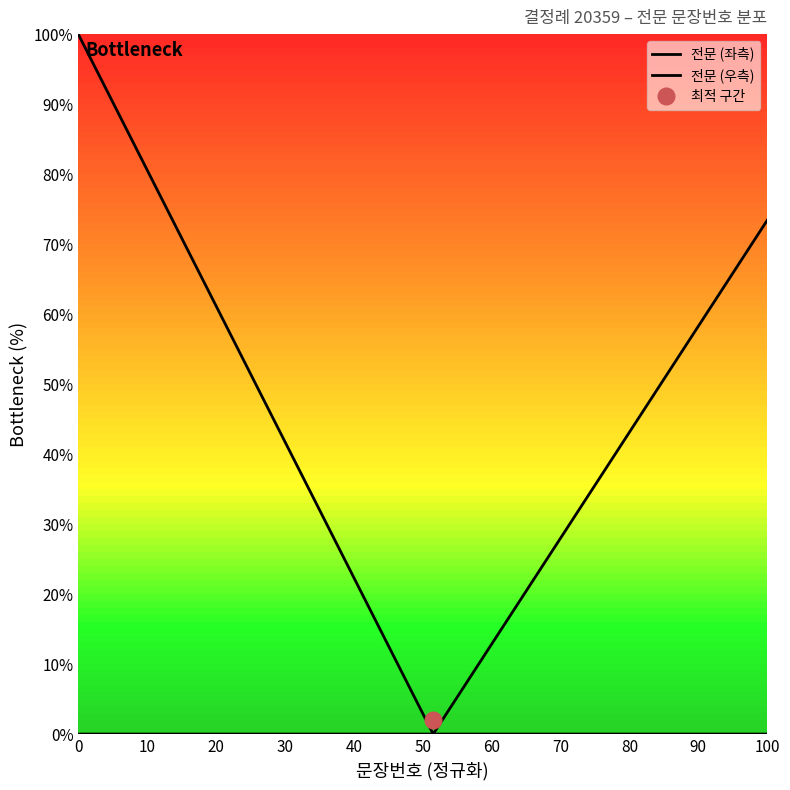

List the series in order of their peak value, highest first.

전문 (좌측), 전문 (우측)